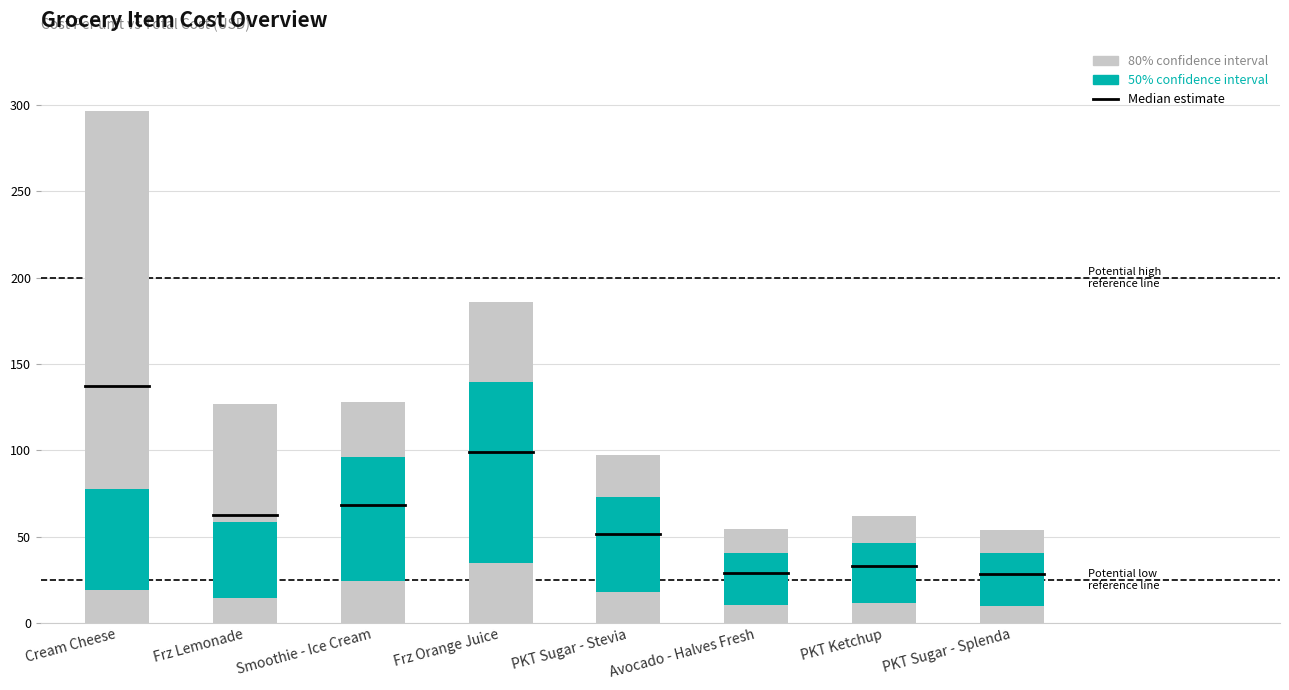

How many data points in Cost Per are above 54?

4